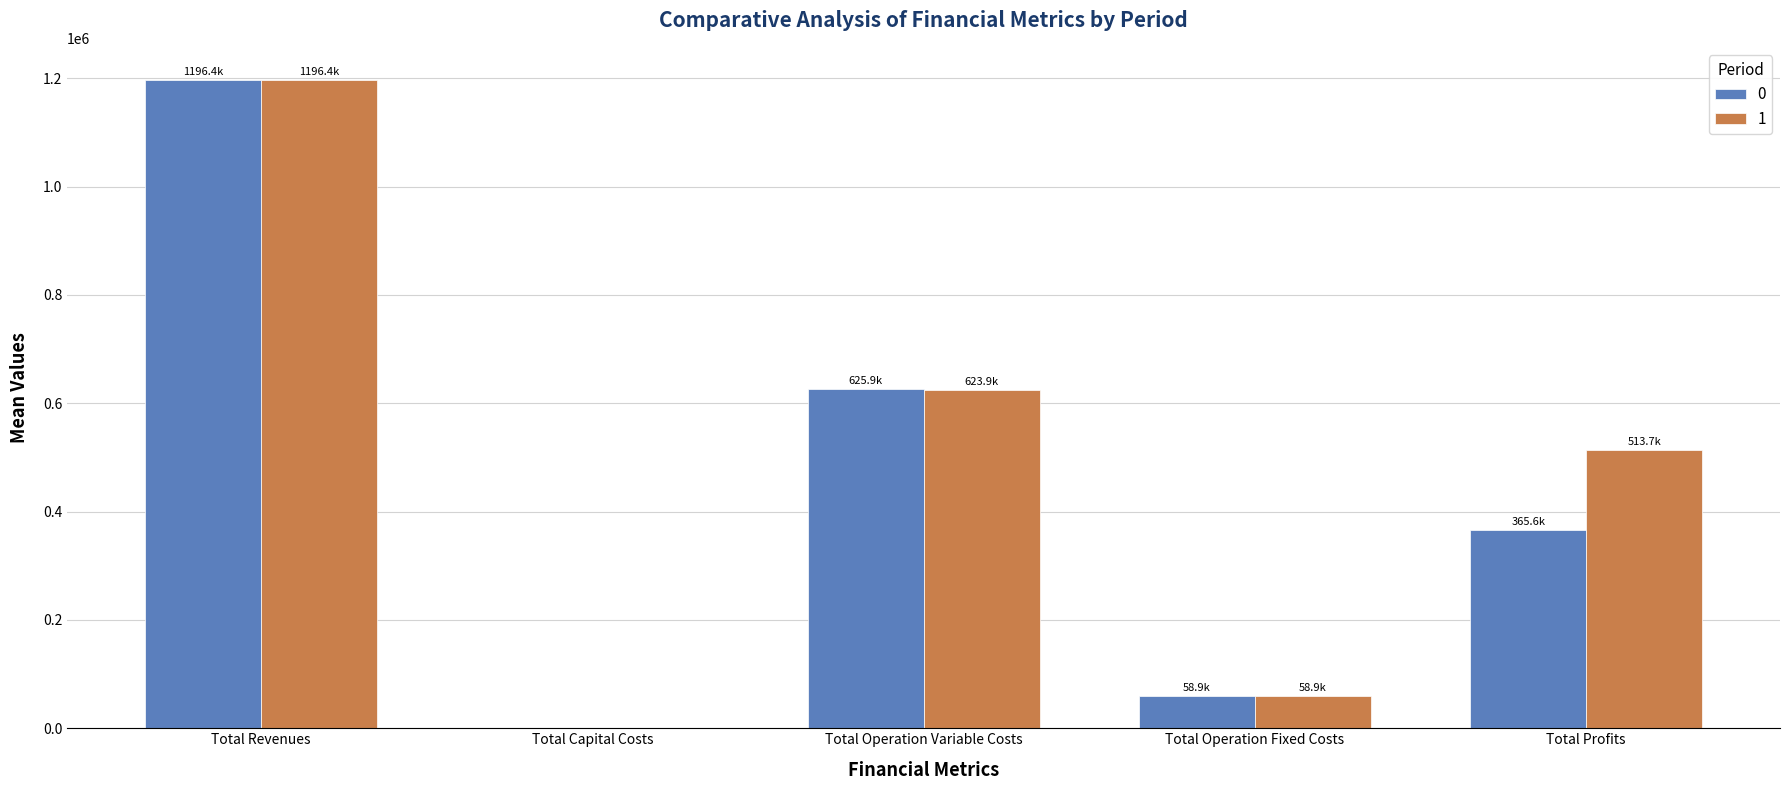

What is the approximate value of 1 at Total Revenues?

1196408.2